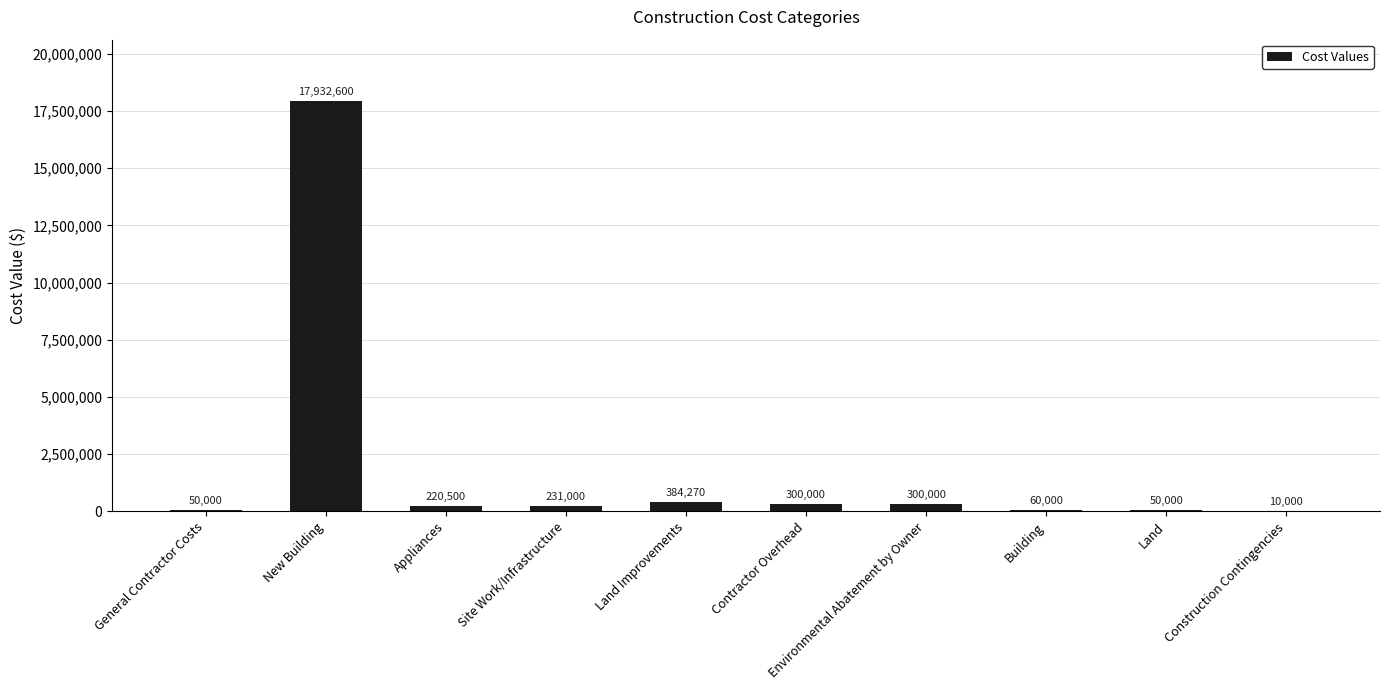

Which category has the highest value across all series?

New Building